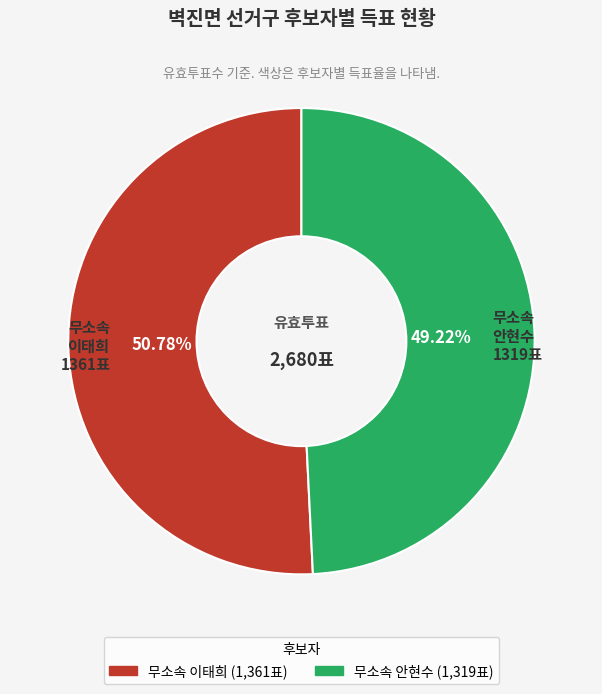

Rank the categories by value from lowest to highest.

무소속 안현수 1319표, 무소속 이태희 1361표